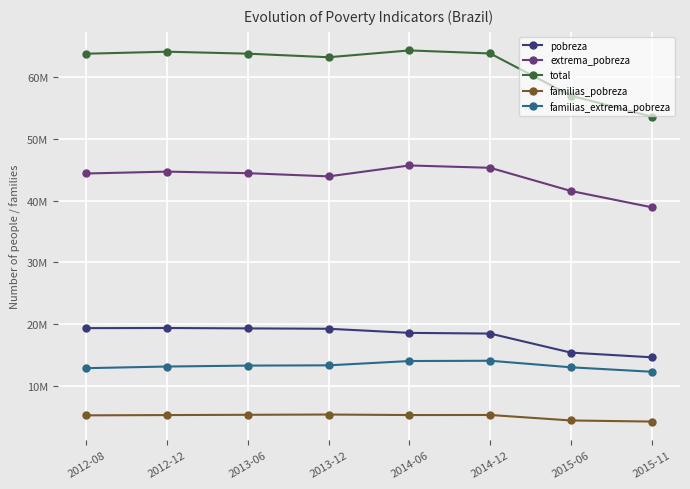

What are all the series names shown in the legend?

pobreza, extrema_pobreza, total, familias_pobreza, familias_extrema_pobreza